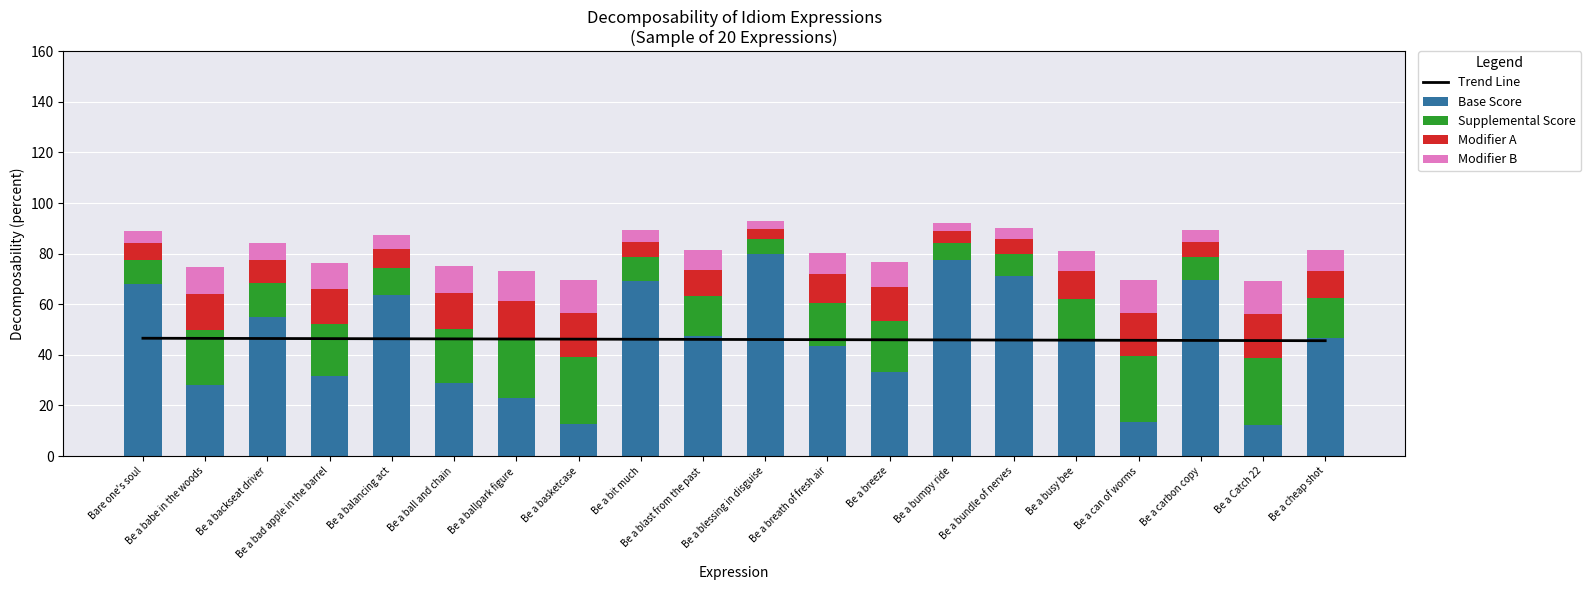

Reading right to left, what are all the values shown in this chart?

Trend Line: Be a cheap shot=45.6	Be a Catch 22=45.6	Be a carbon copy=45.7	Be a can of worms=45.7	Be a busy bee=45.8	Be a bundle of nerves=45.8	Be a bumpy ride=45.9	Be a breeze=45.9	Be a breath of fresh air=46.0	Be a blessing in disguise=46.0	Be a blast from the past=46.1	Be a bit much=46.2	Be a basketcase=46.2	Be a ballpark figure=46.3	Be a ball and chain=46.3	Be a balancing act=46.4	Be a bad apple in the barrel=46.4	Be a backseat driver=46.5	Be a babe in the woods=46.5	Bare one's soul=46.6
Base Score: Be a cheap shot=46.6	Be a Catch 22=12.4	Be a carbon copy=69.4	Be a can of worms=13.4	Be a busy bee=46.0	Be a bundle of nerves=71.4	Be a bumpy ride=77.7	Be a breeze=33.3	Be a breath of fresh air=43.7	Be a blessing in disguise=79.8	Be a blast from the past=47.3	Be a bit much=69.3	Be a basketcase=12.9	Be a ballpark figure=22.9	Be a ball and chain=28.7	Be a balancing act=63.6	Be a bad apple in the barrel=31.8	Be a backseat driver=55.1	Be a babe in the woods=28.3	Bare one's soul=68.0
Supplemental Score: Be a cheap shot=16.0	Be a Catch 22=26.3	Be a carbon copy=9.2	Be a can of worms=26.0	Be a busy bee=16.2	Be a bundle of nerves=8.6	Be a bumpy ride=6.7	Be a breeze=20.0	Be a breath of fresh air=16.9	Be a blessing in disguise=6.1	Be a blast from the past=15.8	Be a bit much=9.2	Be a basketcase=26.1	Be a ballpark figure=23.1	Be a ball and chain=21.4	Be a balancing act=10.9	Be a bad apple in the barrel=20.5	Be a backseat driver=13.5	Be a babe in the woods=21.5	Bare one's soul=9.6
Modifier A: Be a cheap shot=10.7	Be a Catch 22=17.5	Be a carbon copy=6.1	Be a can of worms=17.3	Be a busy bee=10.8	Be a bundle of nerves=5.7	Be a bumpy ride=4.5	Be a breeze=13.3	Be a breath of fresh air=11.3	Be a blessing in disguise=4.0	Be a blast from the past=10.5	Be a bit much=6.1	Be a basketcase=17.4	Be a ballpark figure=15.4	Be a ball and chain=14.3	Be a balancing act=7.3	Be a bad apple in the barrel=13.6	Be a backseat driver=9.0	Be a babe in the woods=14.3	Bare one's soul=6.4
Modifier B: Be a cheap shot=8.0	Be a Catch 22=13.1	Be a carbon copy=4.6	Be a can of worms=13.0	Be a busy bee=8.1	Be a bundle of nerves=4.3	Be a bumpy ride=3.4	Be a breeze=10.0	Be a breath of fresh air=8.4	Be a blessing in disguise=3.0	Be a blast from the past=7.9	Be a bit much=4.6	Be a basketcase=13.1	Be a ballpark figure=11.6	Be a ball and chain=10.7	Be a balancing act=5.5	Be a bad apple in the barrel=10.2	Be a backseat driver=6.7	Be a babe in the woods=10.8	Bare one's soul=4.8